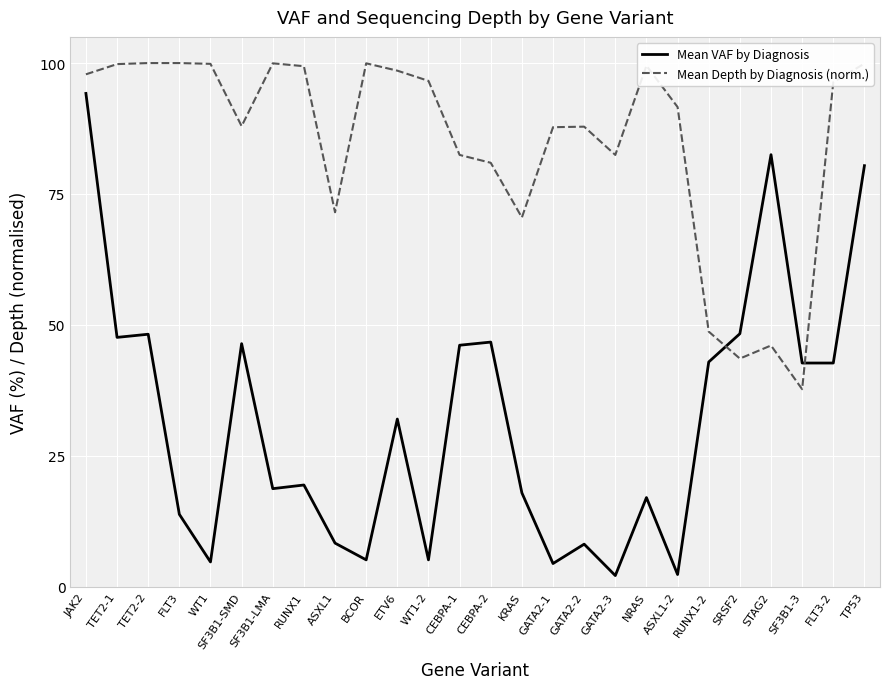

Where is Mean Depth by Diagnosis (norm.) nearest to the value 68?

KRAS